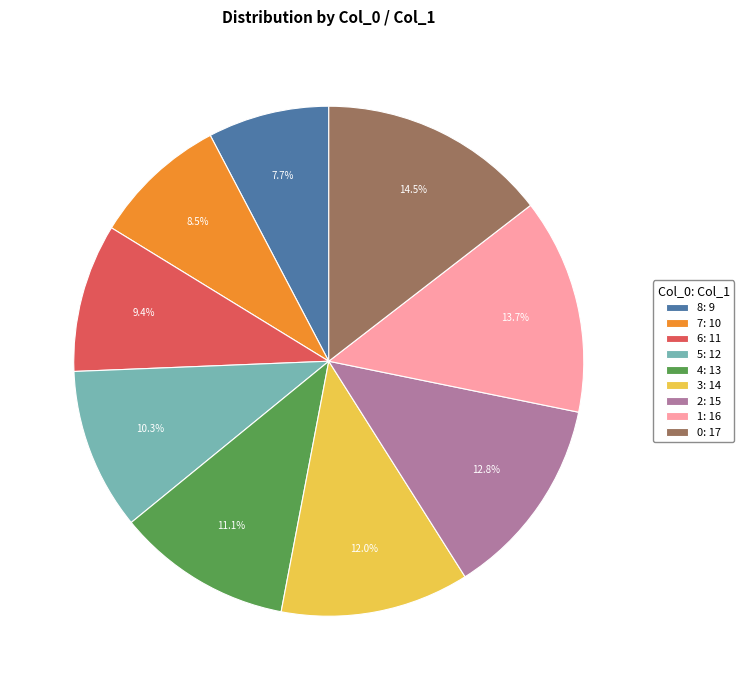

Count the number of slices in the pie.

9